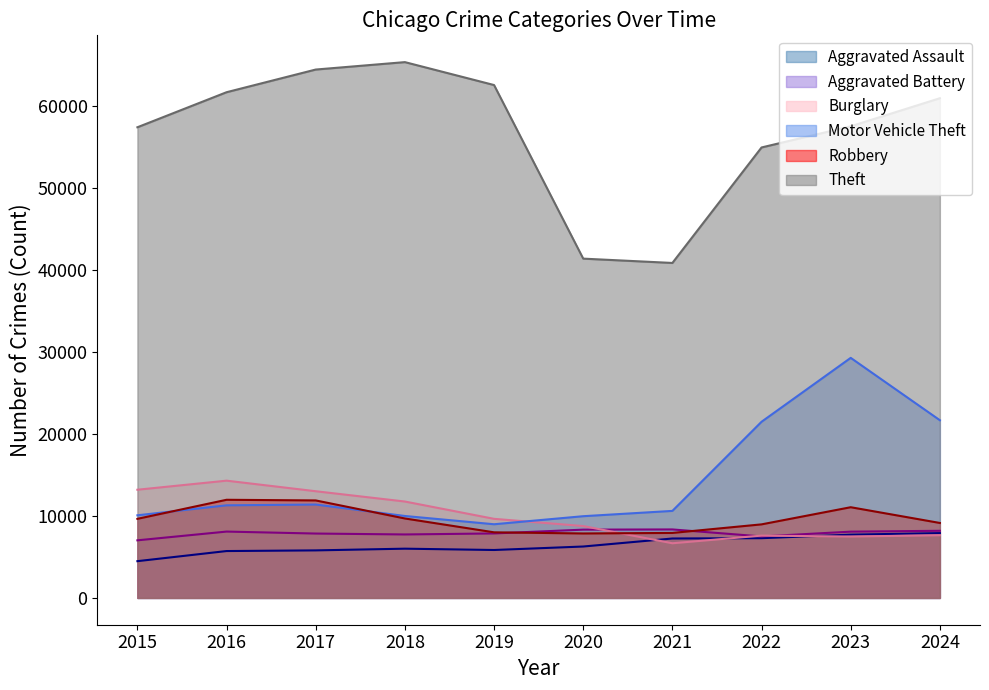

What is the highest value of the Aggravated Battery (line) series?

8346